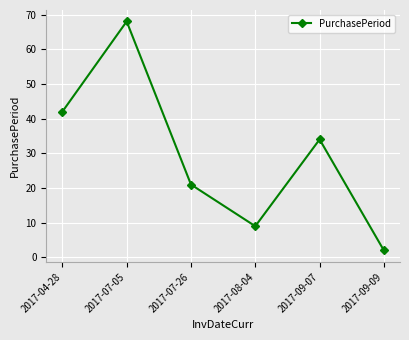

What is the difference between the maximum and minimum values?

66